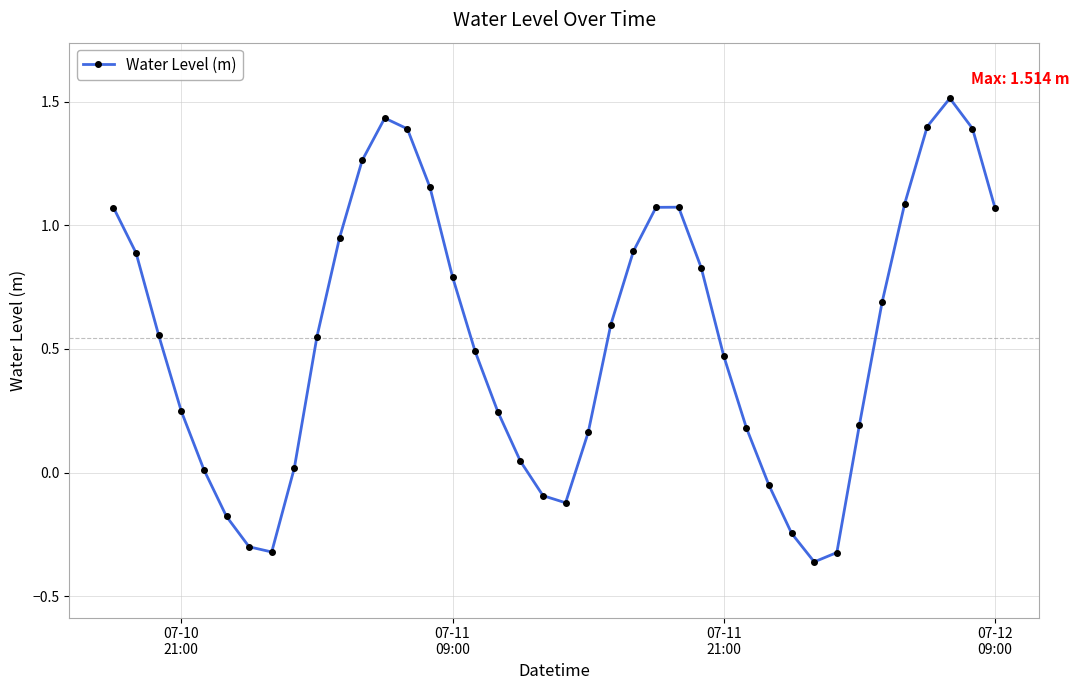

What is the difference between the maximum and minimum values?

1.9